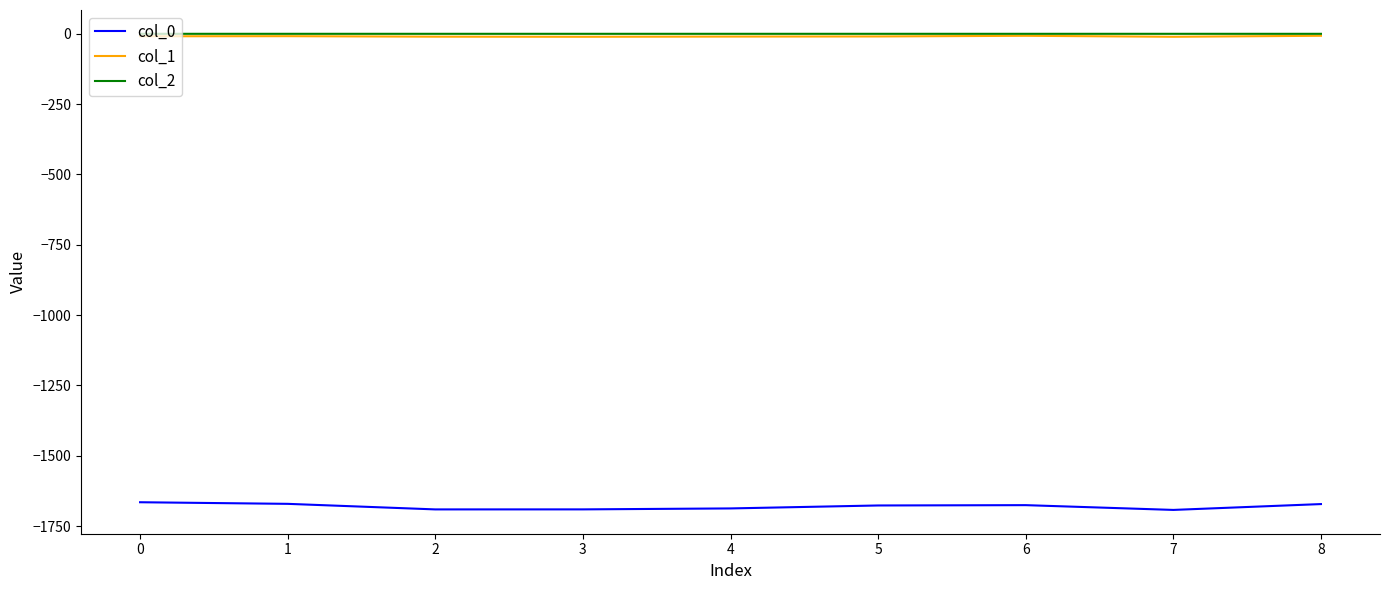

True or false: col_2 and col_1 intersect in this chart.

False